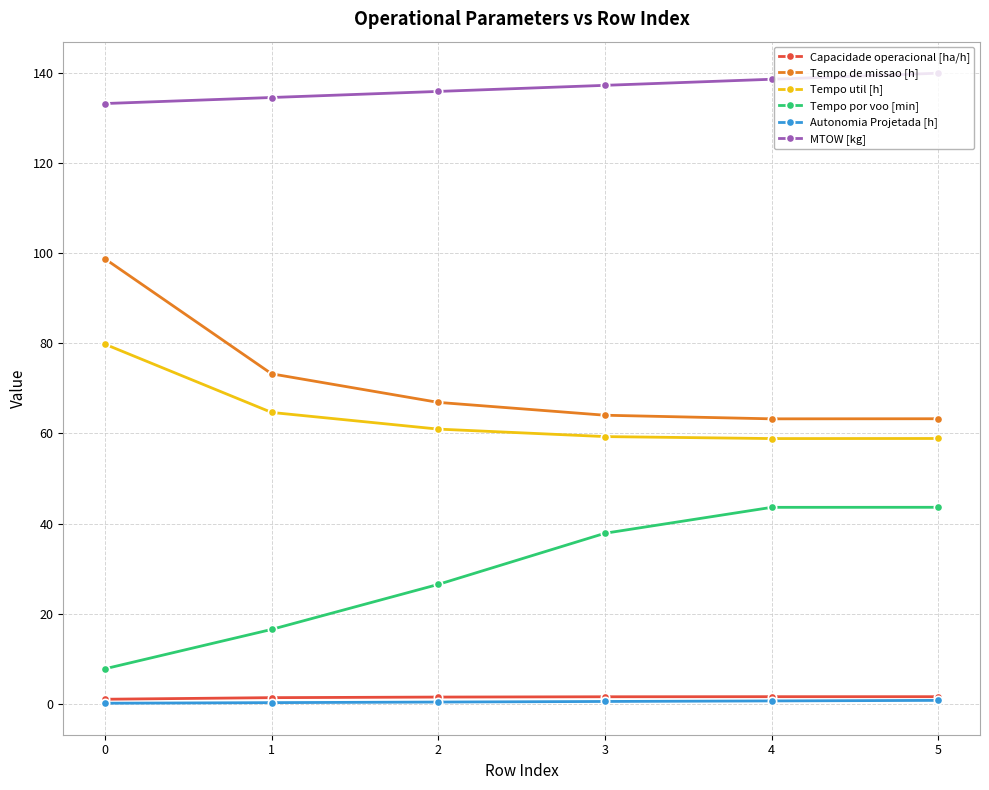

Is the value of Capacidade operacional [ha/h] at 0 greater than the value of Tempo de missao [h] at 0?

No